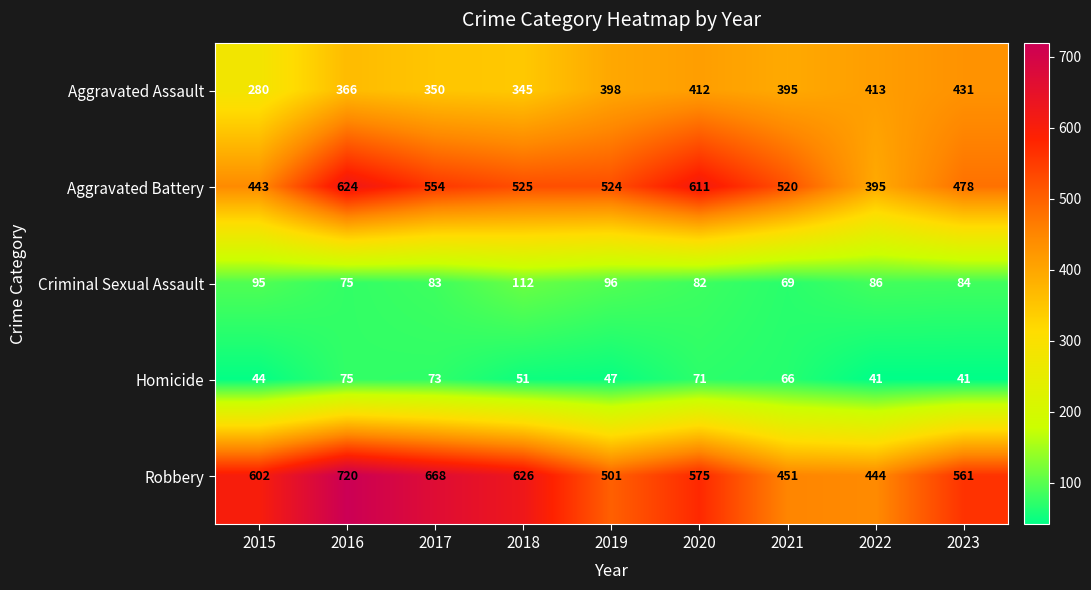

How many data points does each series have?

9